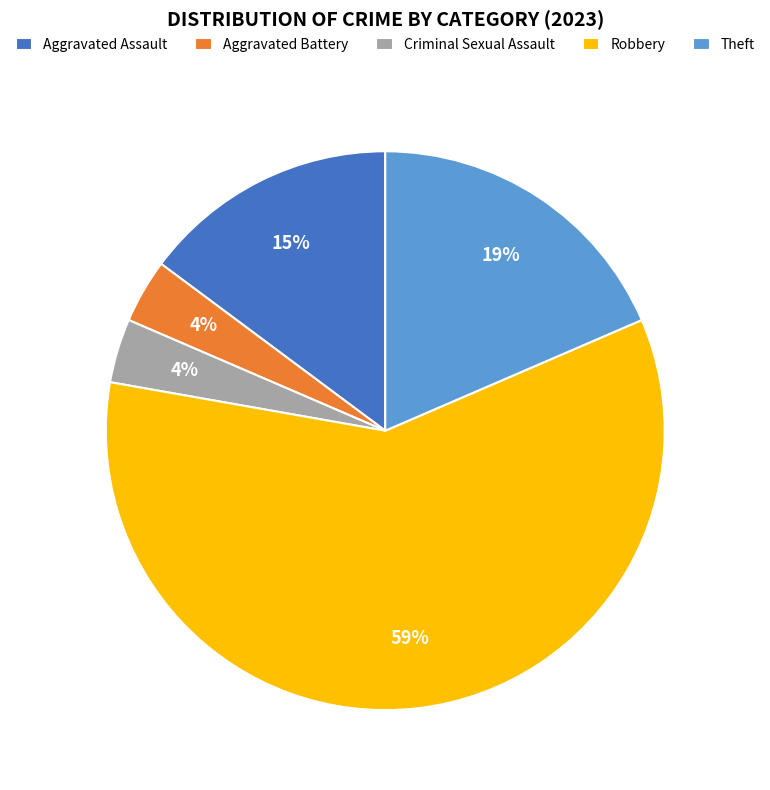

Combined, do Robbery and Aggravated Battery account for over 50%?

Yes